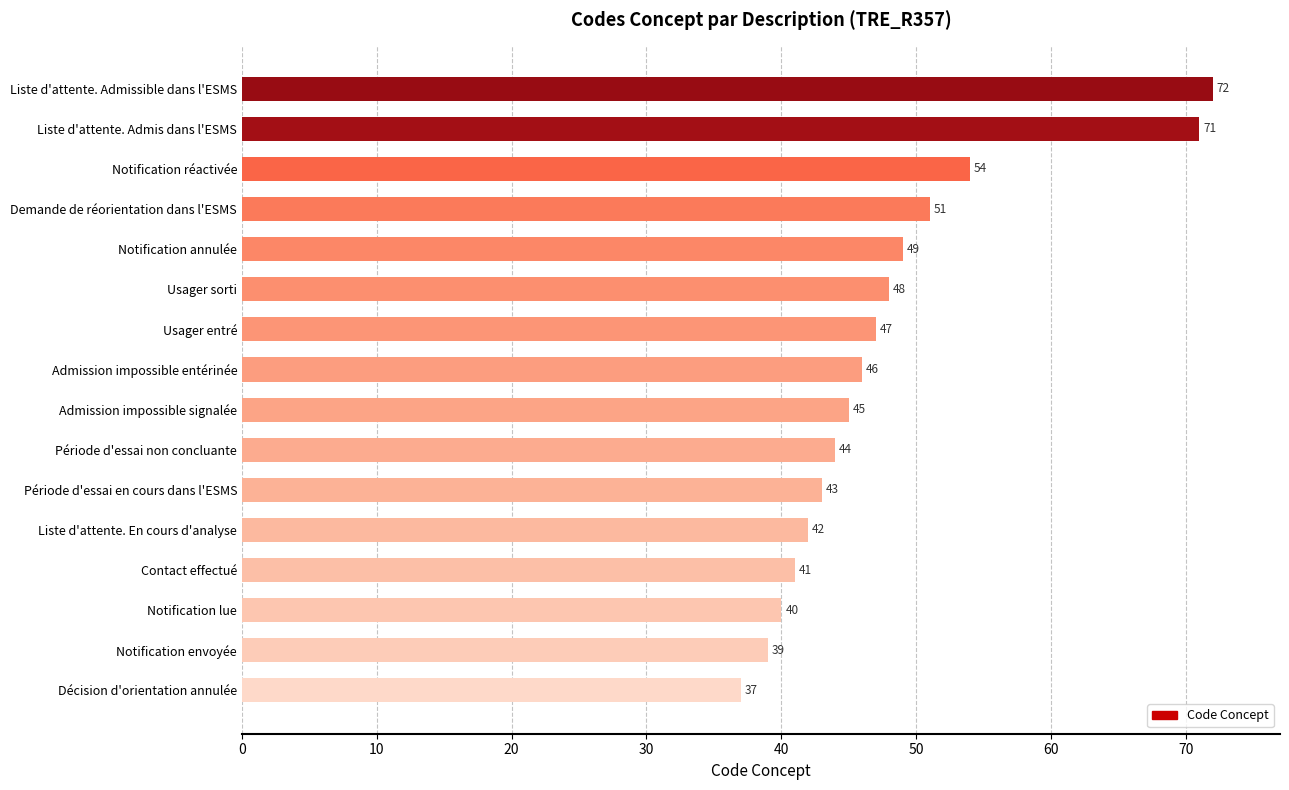

What is the maximum value shown in the chart?

72